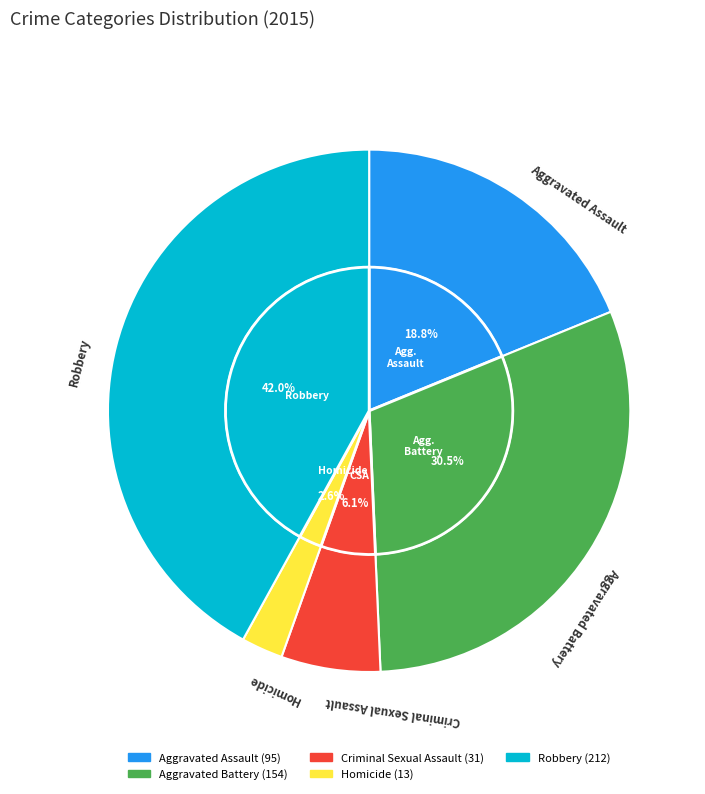

To the nearest percent, what portion does Criminal Sexual Assault represent?

6%